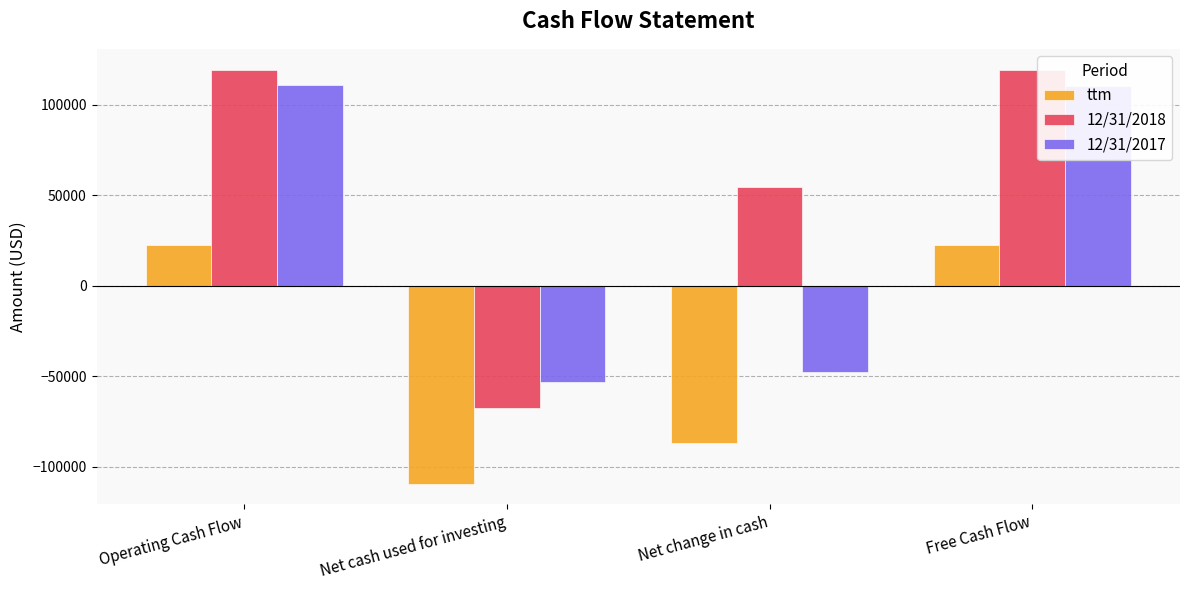

What is the sum of all 12/31/2018 values?

225655